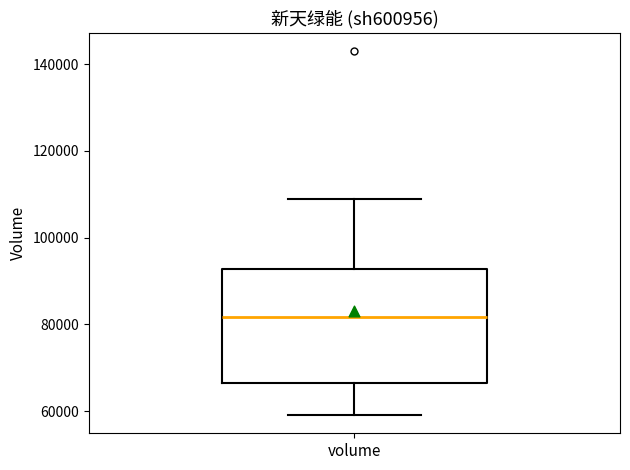

Where does the lower whisker of the box for volume end on the y-axis? The values are not printed on the chart, so give them approximately, as read against the axis.

60000